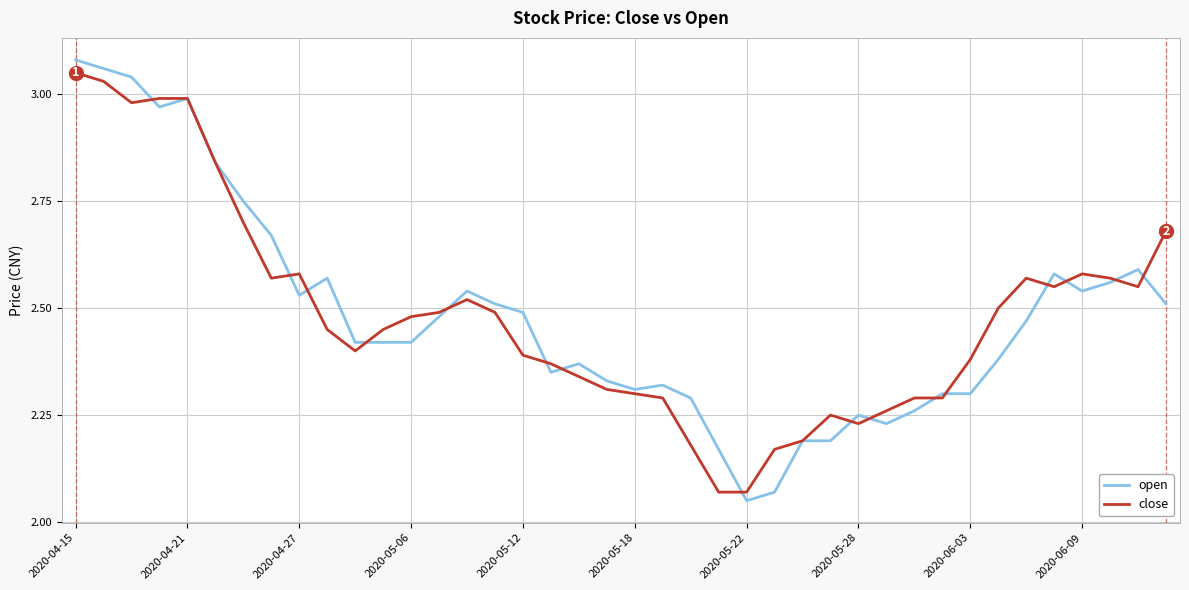

Which series has the widest spread of values?

open